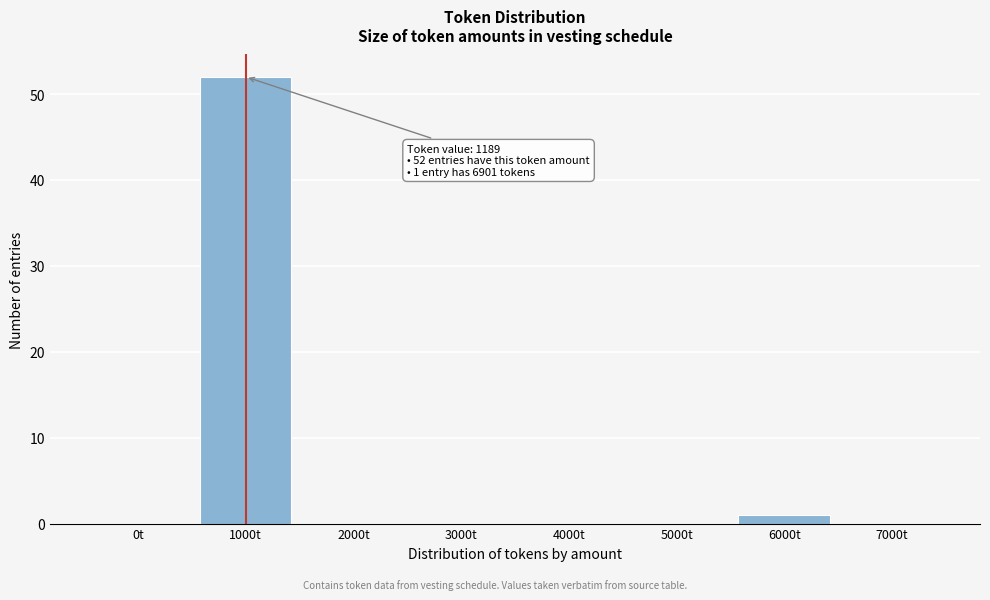

Reading left to right, what are all the values shown in this chart?

0t=0	1000t=52	2000t=0	3000t=0	4000t=0	5000t=0	6000t=1	7000t=0